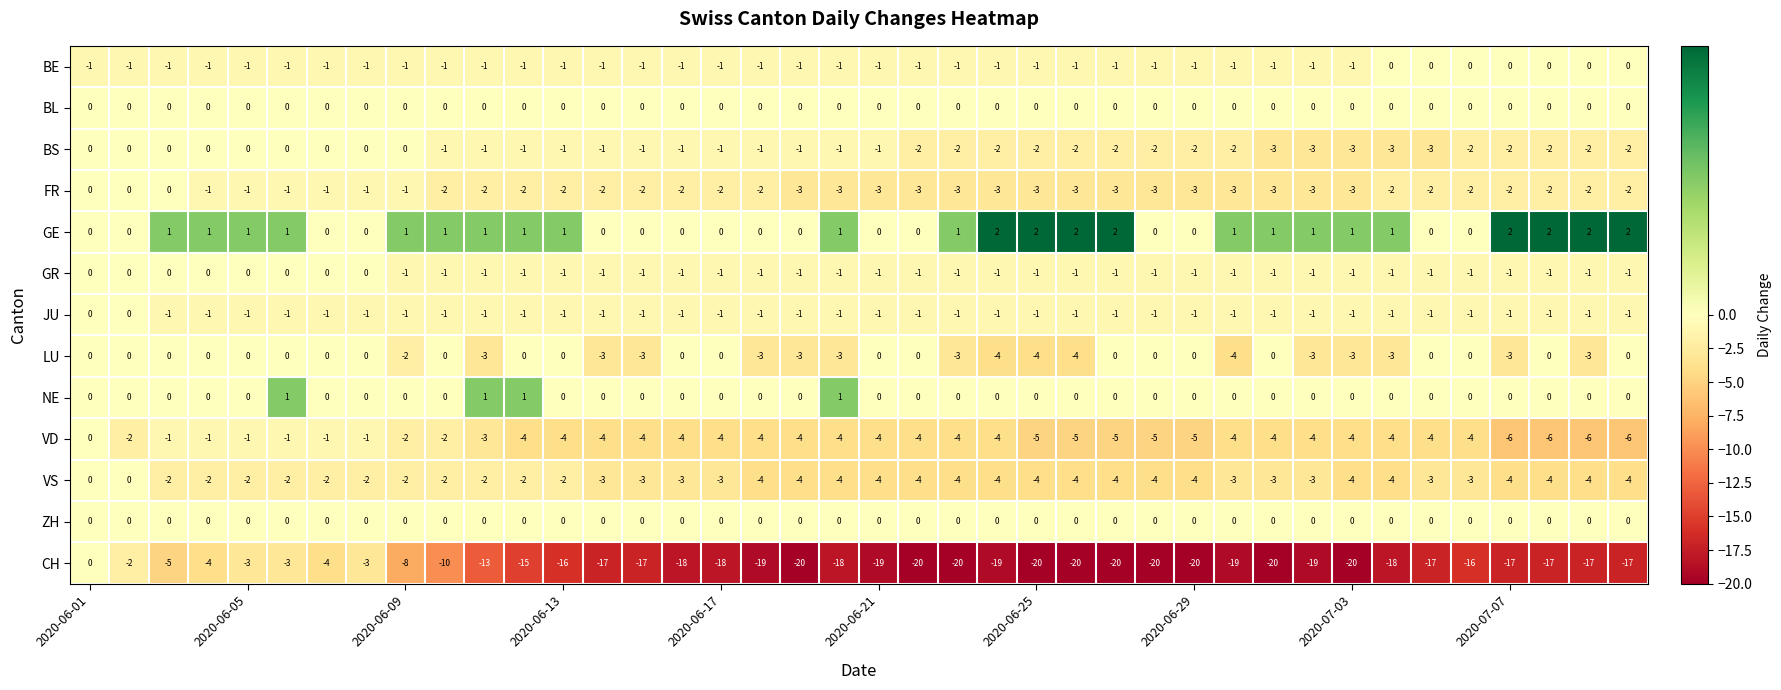

What is the sum of all CH values?

-588